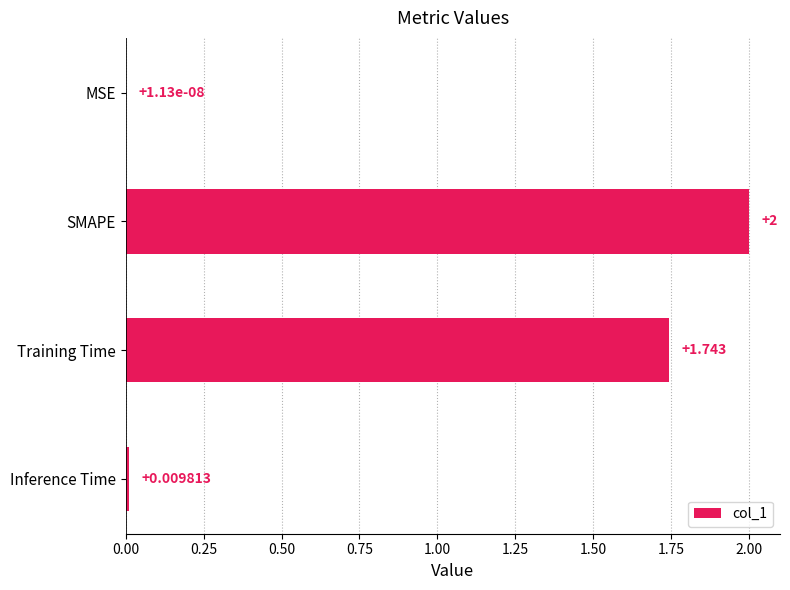

At which label is the value closest to 1?

Training Time